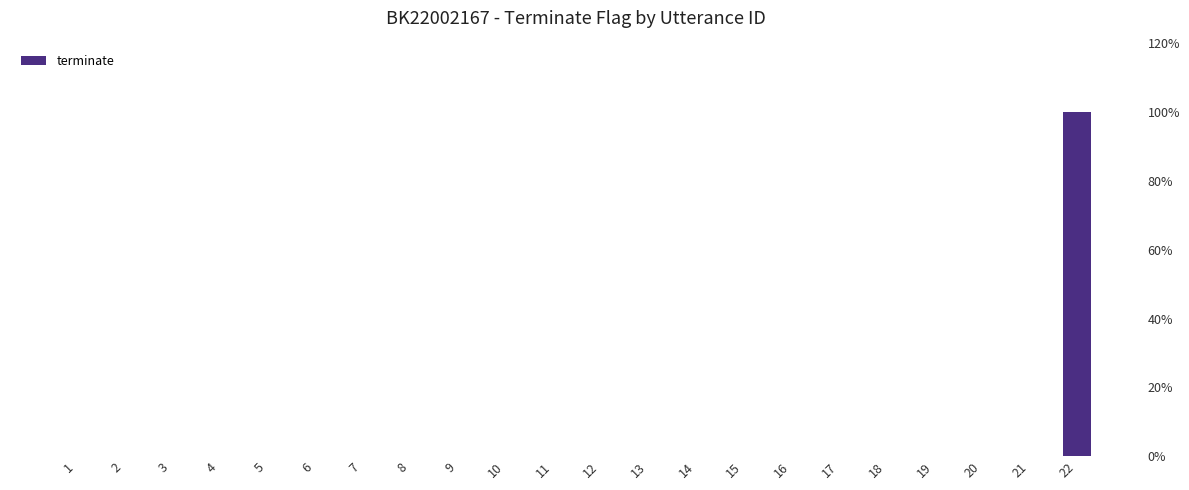

Rank the categories by value from highest to lowest.

22, 1, 2, 3, 4, 5, 6, 7, 8, 9, 10, 11, 12, 13, 14, 15, 16, 17, 18, 19, 20, 21